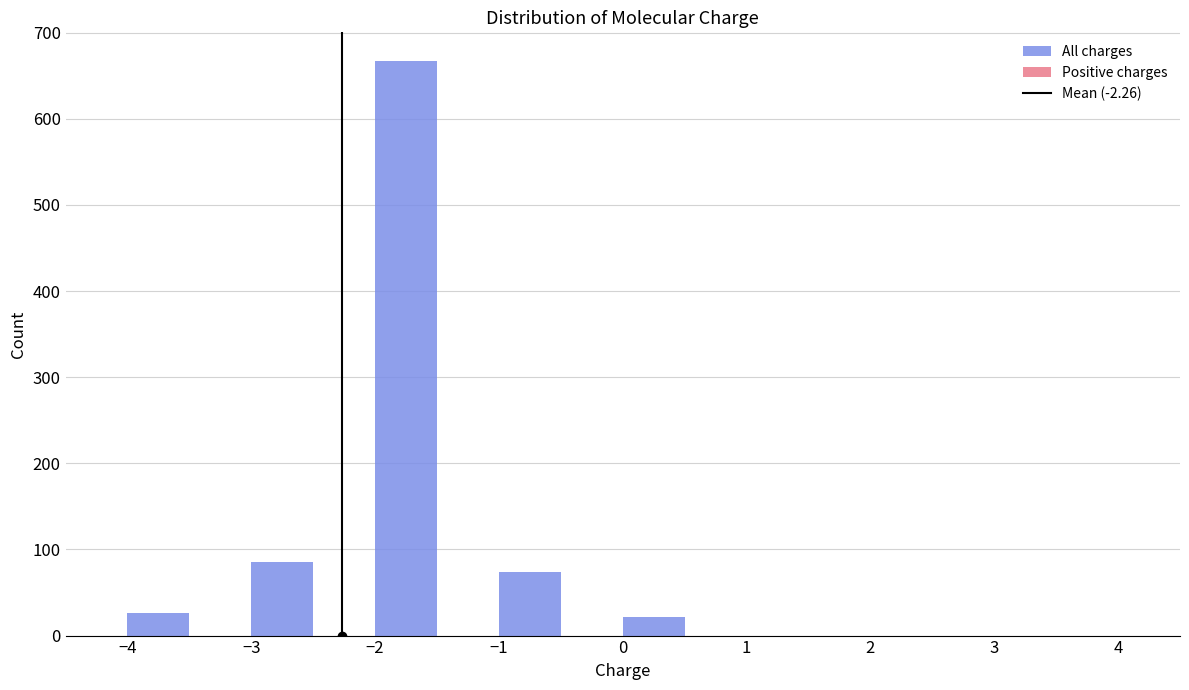

Reading left to right, transcribe this chart: for each bar, give the range it covers on the x-axis and its height. The values are not printed on the chart, so give them approximately, as read against the axis.

-4.5 to -4.0: 0
-4.0 to -3.5: 30
-3.5 to -3.0: 0
-3.0 to -2.5: 90
-2.5 to -2.0: 0
-2.0 to -1.5: 670
-1.5 to -1.0: 0
-1.0 to -0.5: 70
-0.5 to 0.0: 0
0.0 to 0.5: 20
0.5 to 1.0: 0
1.0 to 1.5: 0
1.5 to 2.0: 0
2.0 to 2.5: 0
2.5 to 3.0: 0
3.0 to 3.5: 0
3.5 to 4.0: 0